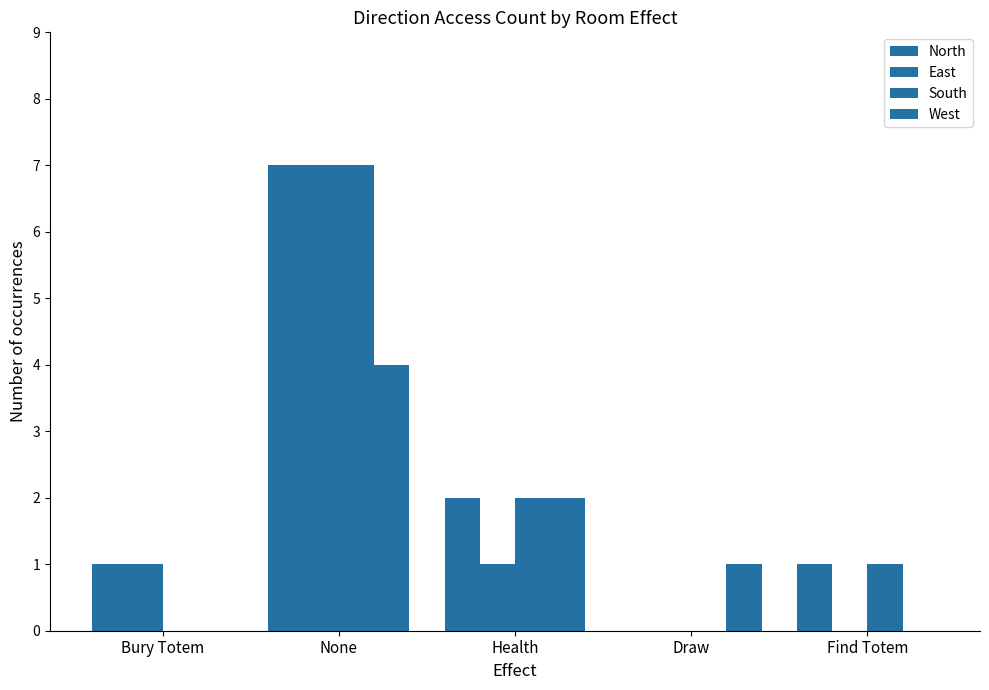

How many categories are shown in the chart?

5